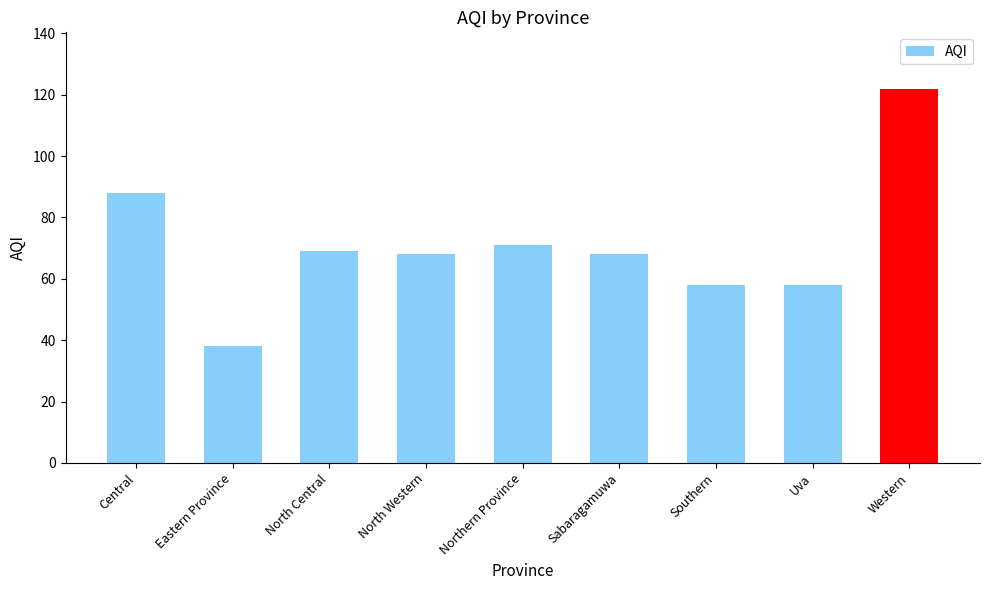

How many data points does each series have?

9